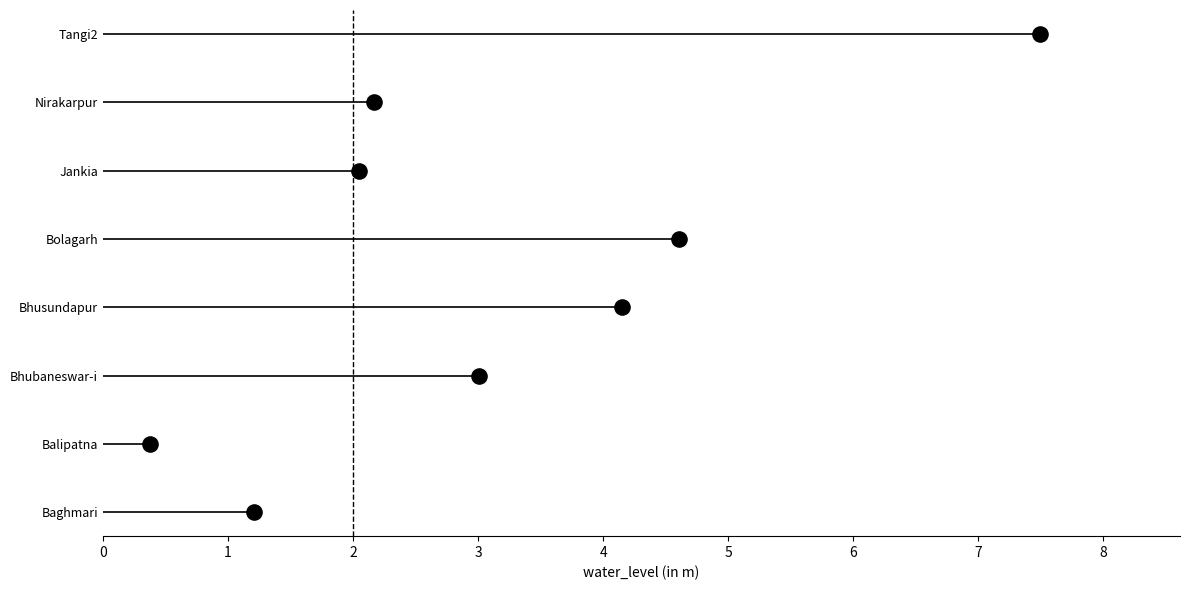

What is the ratio of the value at Bhubaneswar-i to the value at Baghmari?

2.5